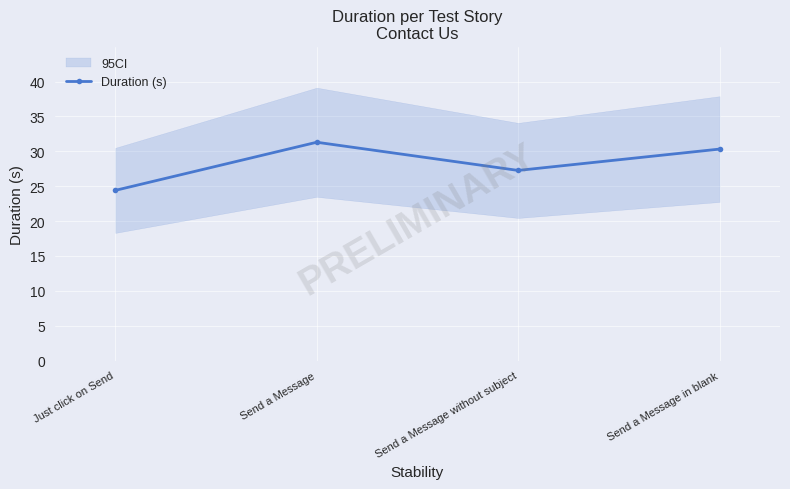

Which label corresponds to the smallest value in the chart?

Just click on Send